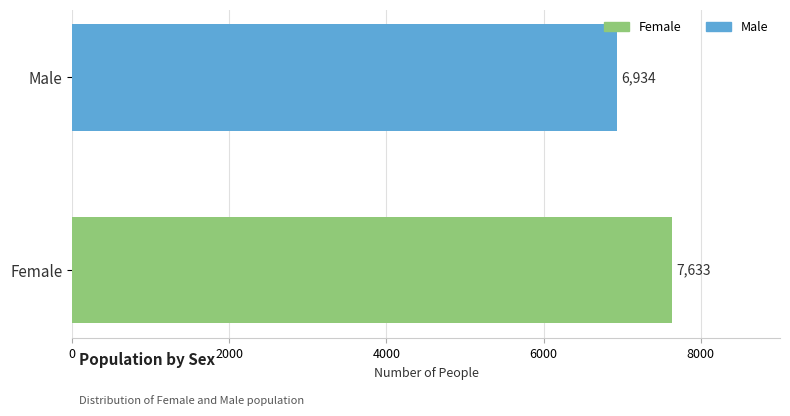

Does the chart contain any negative values?

No